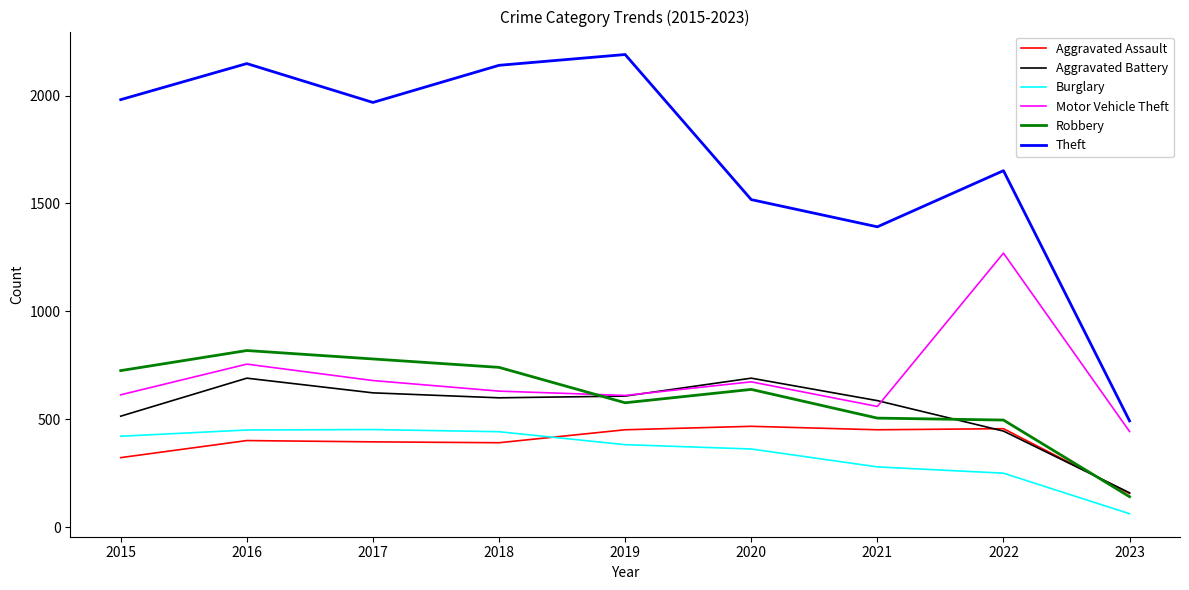

At which category does the chart reach its minimum across all series?

2023